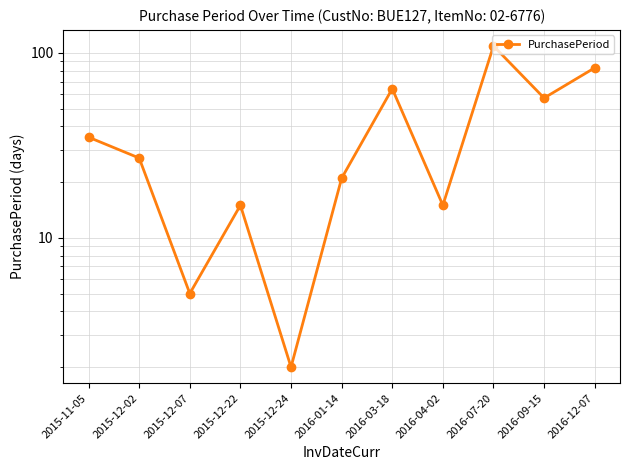

Which has a higher value, 2016-12-07 or 2016-09-15?

2016-12-07